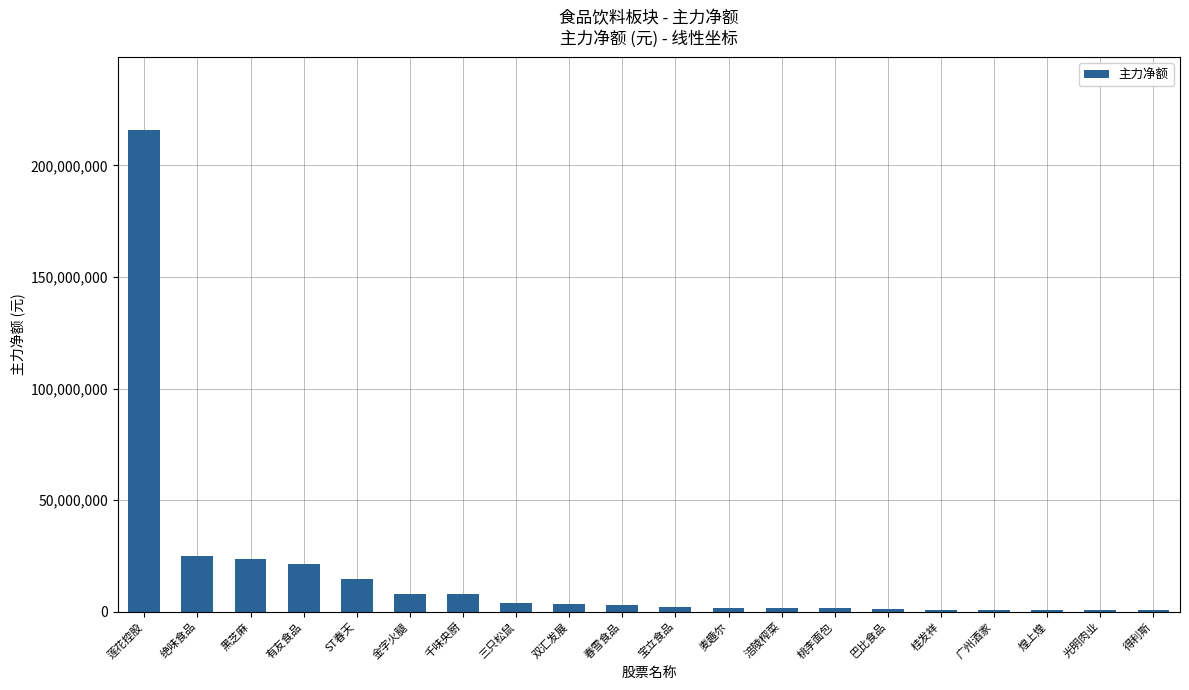

What is the sum of all values?

338432039